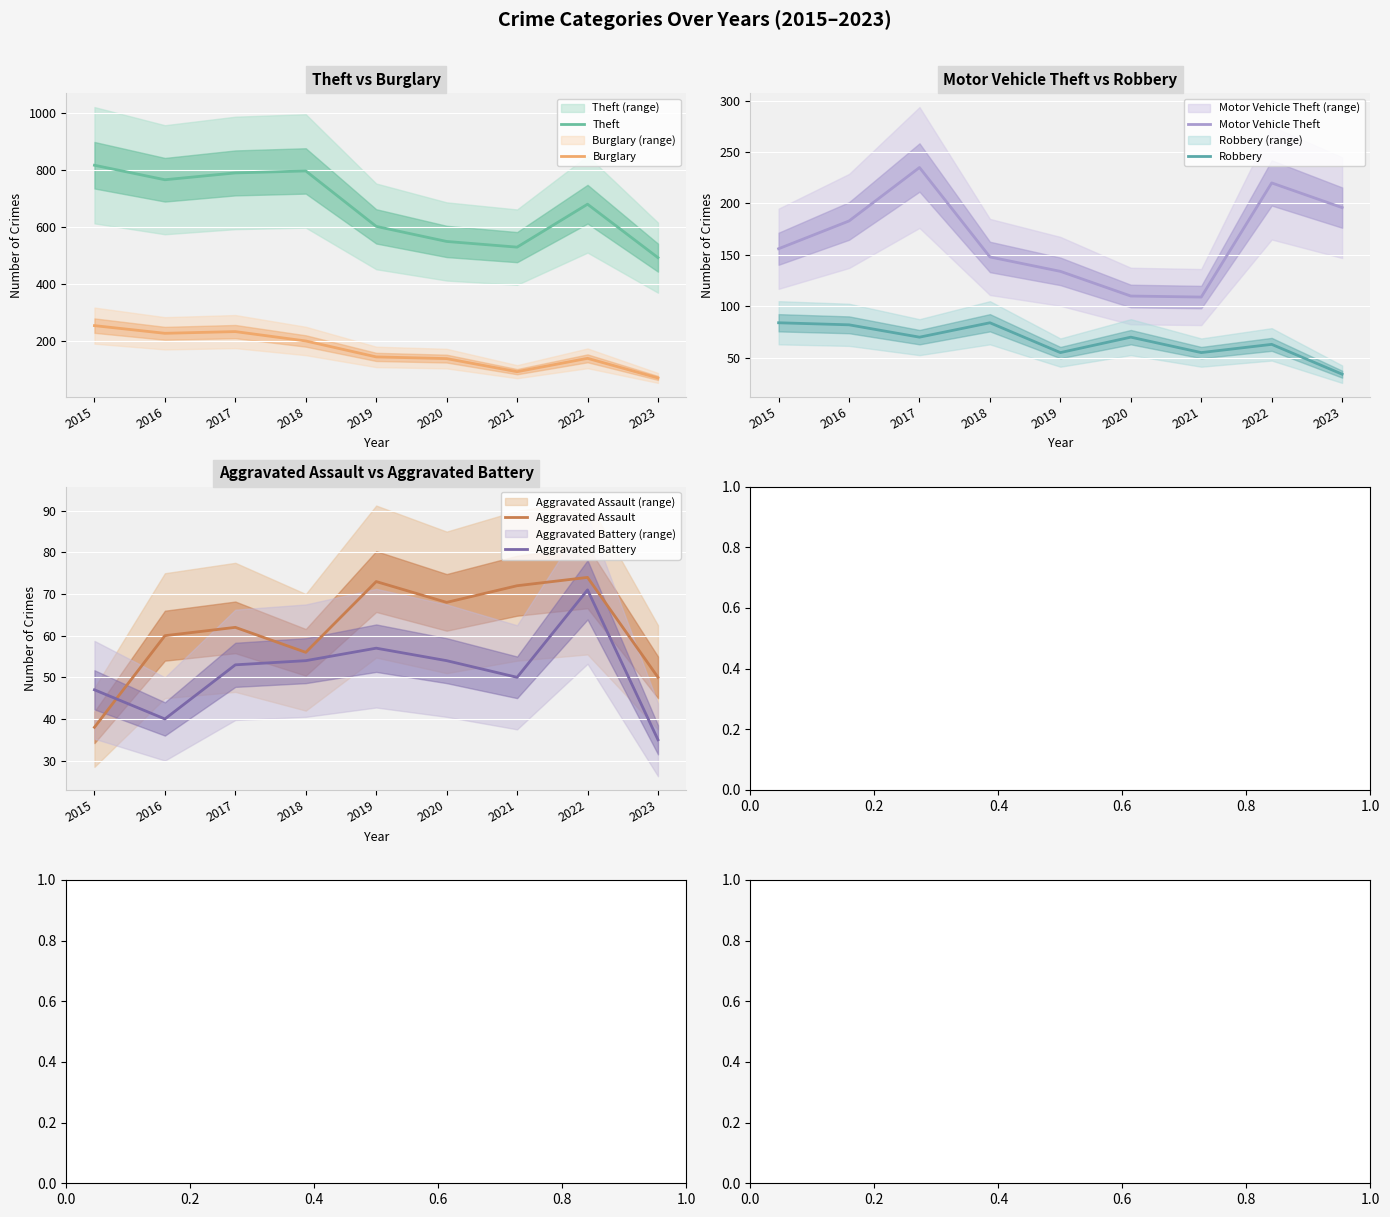

At which category does the chart reach its peak across all series?

2015